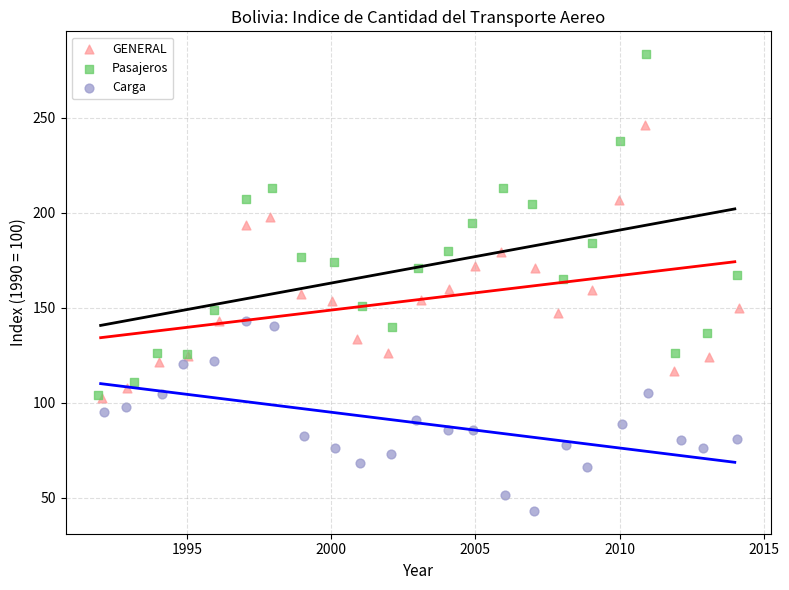

Which series has the largest Y range (max minus min)?

Pasajeros